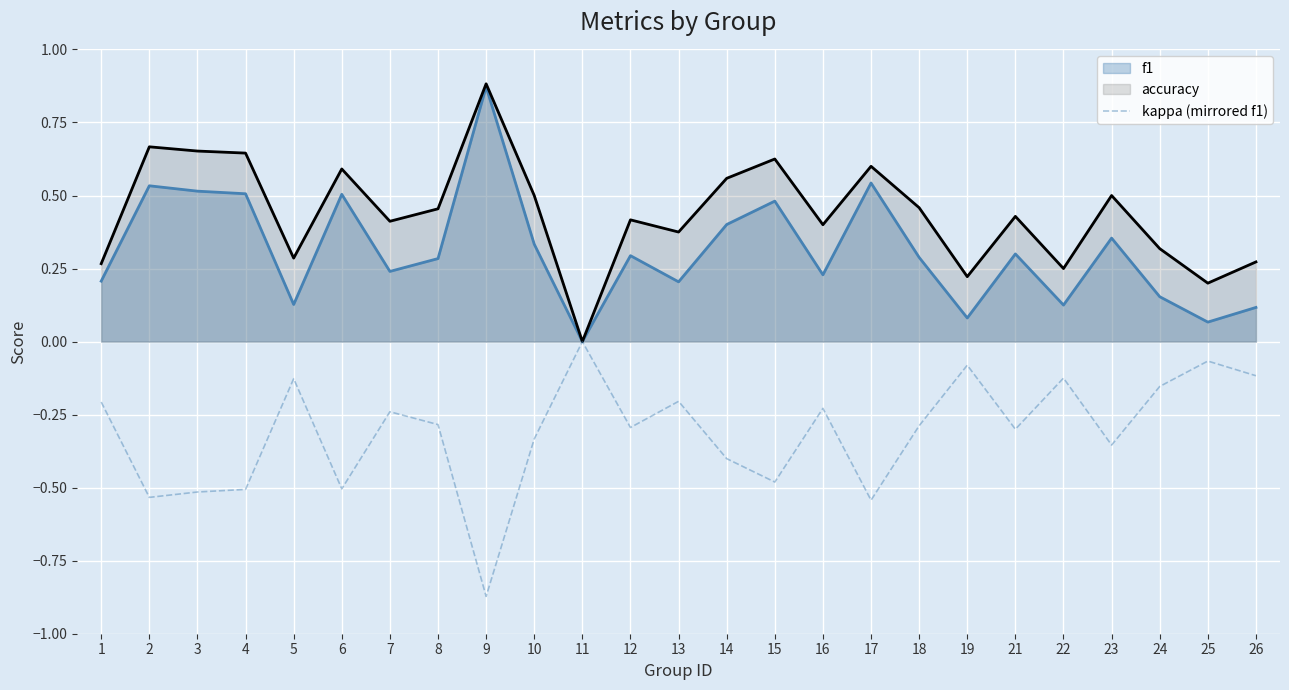

Reading right to left, what are all the values shown in this chart?

-0.1	-0.1	-0.2	-0.4	-0.1	-0.3	-0.1	-0.3	-0.5	-0.2	-0.5	-0.4	-0.2	-0.3	-0.0	-0.3	-0.9	-0.3	-0.2	-0.5	-0.1	-0.5	-0.5	-0.5	-0.2